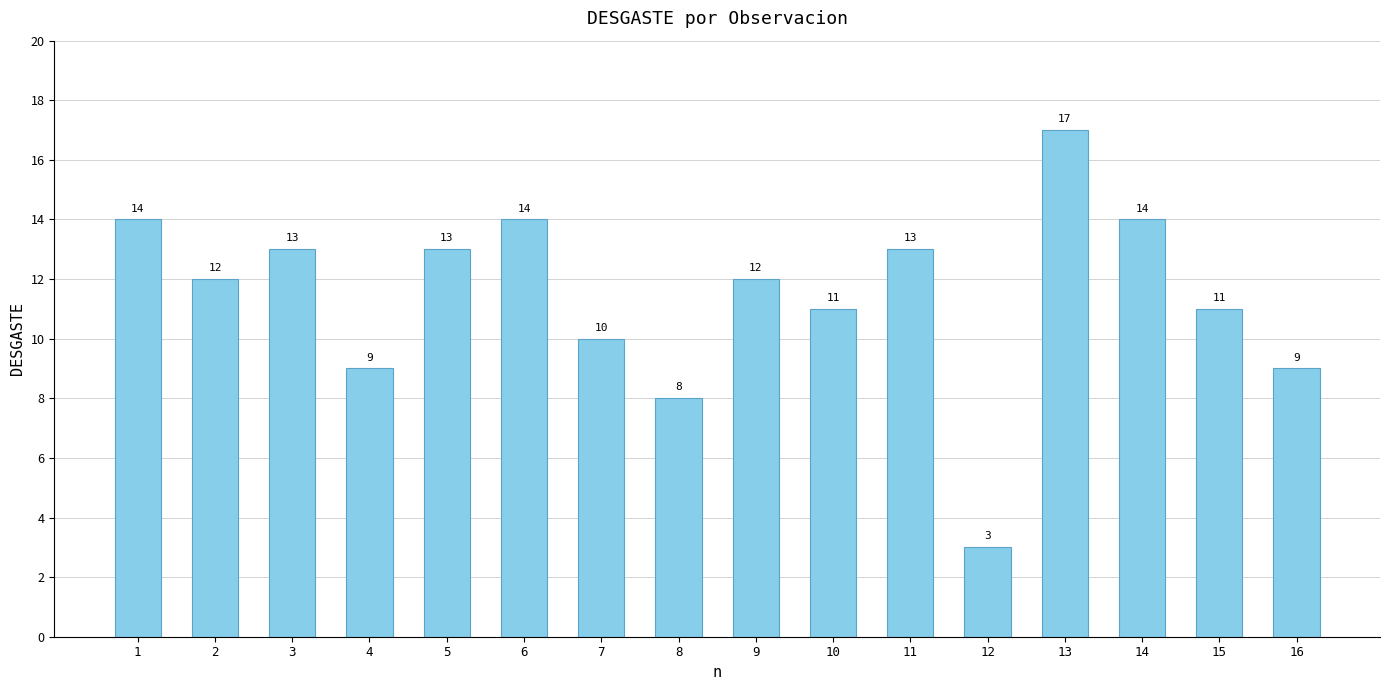

What is the sum of all values?

183